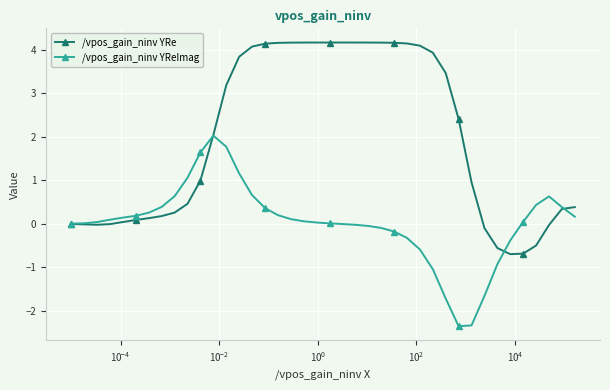

What is the average value of the /vpos_gain_ninv YRe series?

2.0